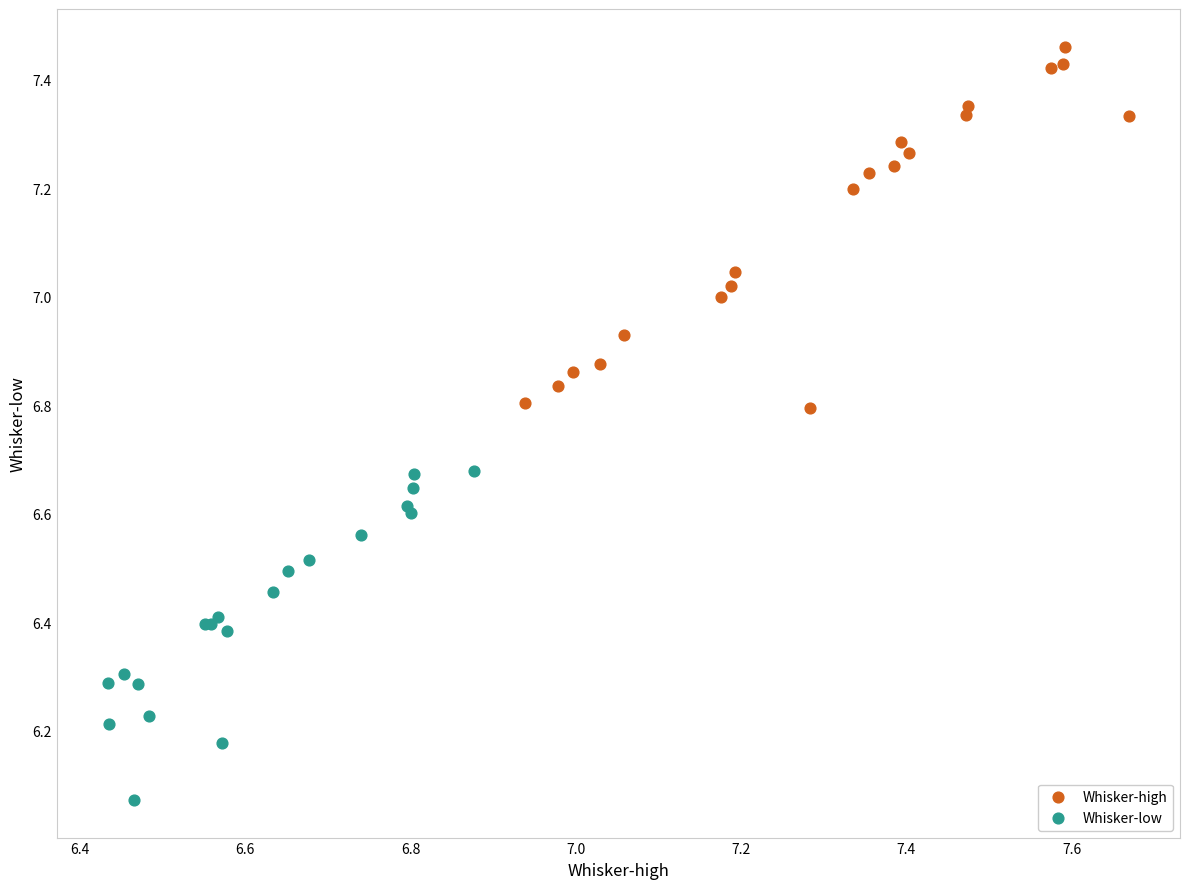

What are all the series names shown in the legend?

Whisker-high, Whisker-low